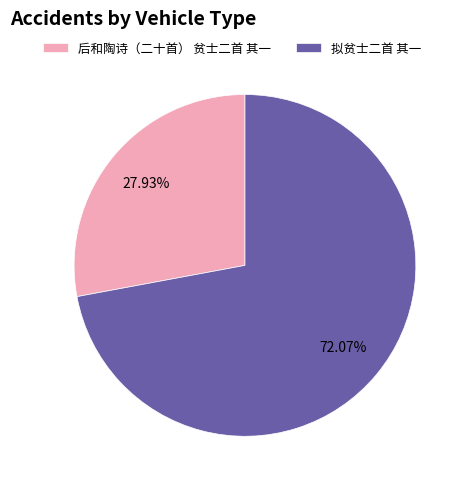

Is it true that 拟贫士二首 其一 is 84% of the pie?

False